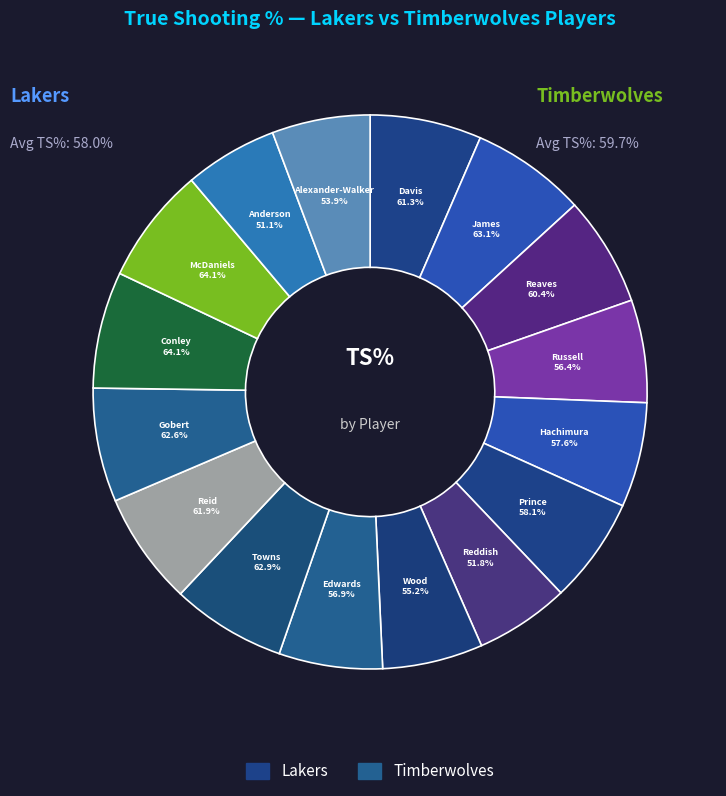

What percentage is NOT represented by Cam Reddish?

94.5%